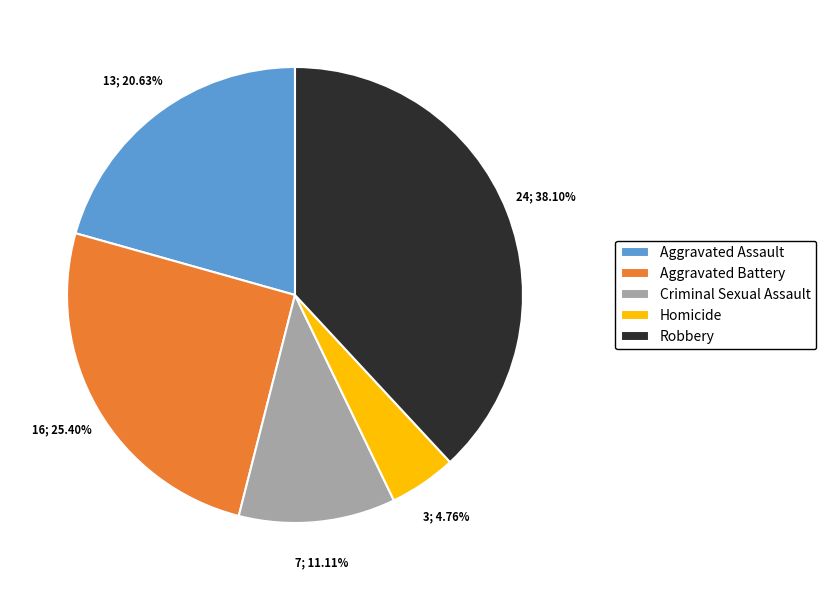

How many slices are in this pie chart?

5